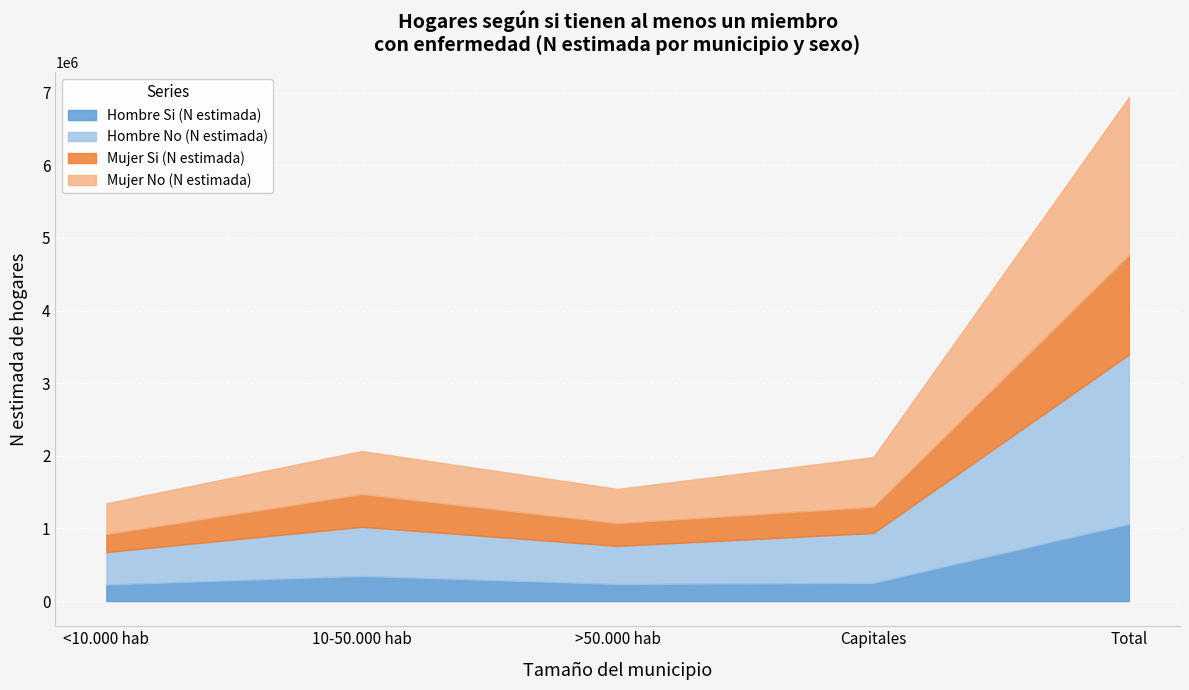

How many lines are shown in the chart?

4